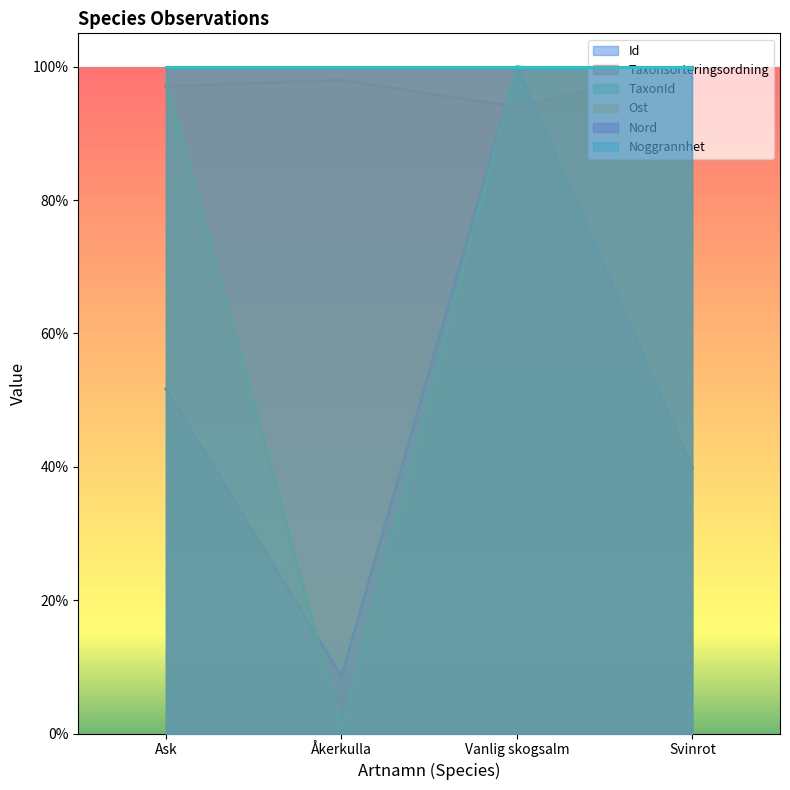

How many lines are shown in the chart?

6